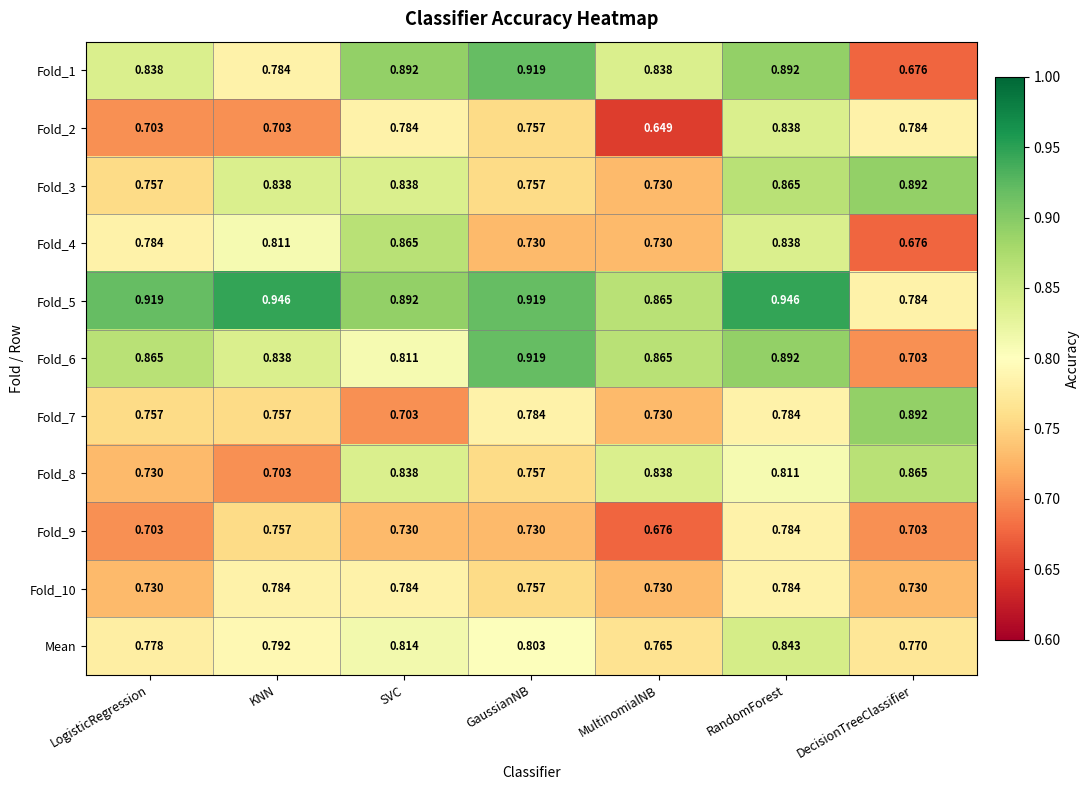

Which category has the lowest value in the Fold_9 series?

MultinomialNB